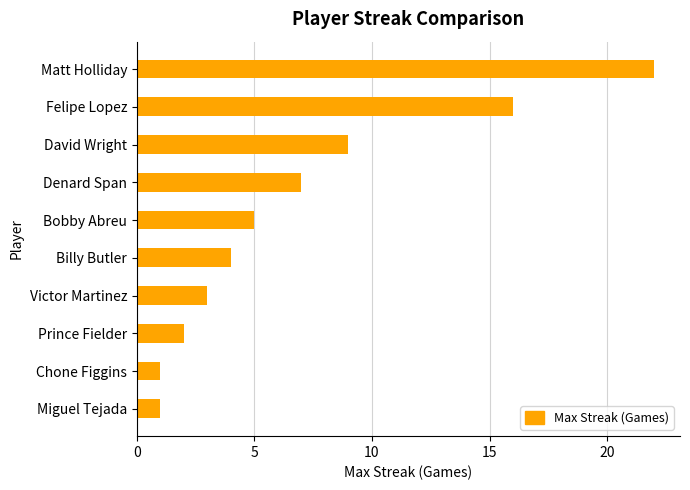

How many distinct data groups are displayed?

1